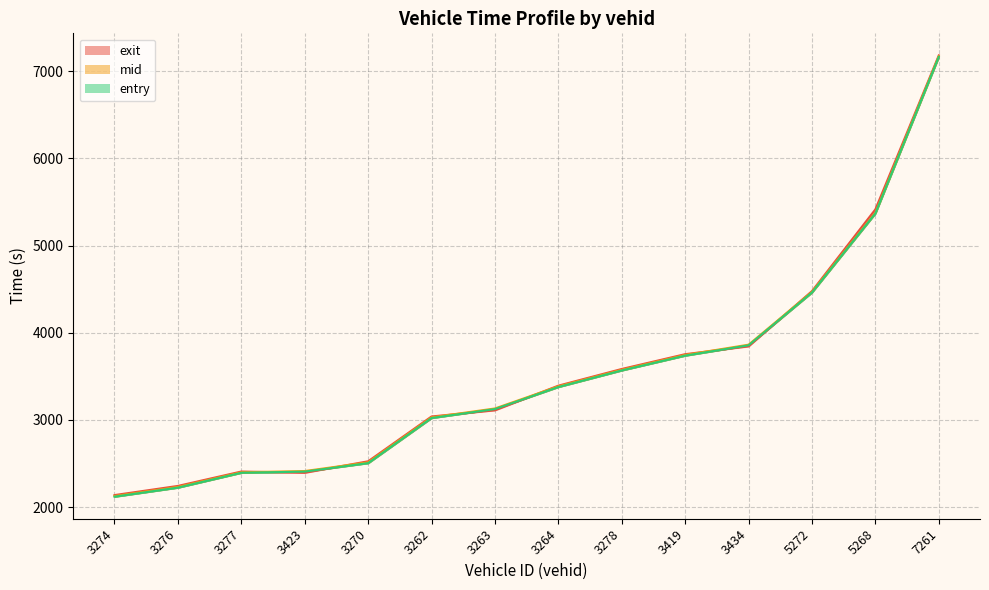

Reading right to left, what are all the values shown in this chart?

entry: 7261=7164.1	5268=5368.6	5272=4462.2	3434=3856.2	3419=3738.1	3278=3568.4	3264=3378.2	3263=3125.3	3262=3022.6	3270=2505.4	3423=2408.2	3277=2394.7	3276=2224.5	3274=2120.8
mid: 7261=7171.2	5268=5376.2	5272=4469.0	3434=3863.5	3419=3745.5	3278=3575.3	3264=3385.6	3263=3132.2	3262=3030.2	3270=2514.5	3423=2414.6	3277=2400.3	3276=2232.4	3274=2128.2
exit: 7261=7180.2	5268=5415.2	5272=4477.8	3434=3844.4	3419=3754.5	3278=3584.8	3264=3393.7	3263=3111.4	3262=3040.2	3270=2526.5	3423=2394.9	3277=2409.0	3276=2244.0	3274=2138.9